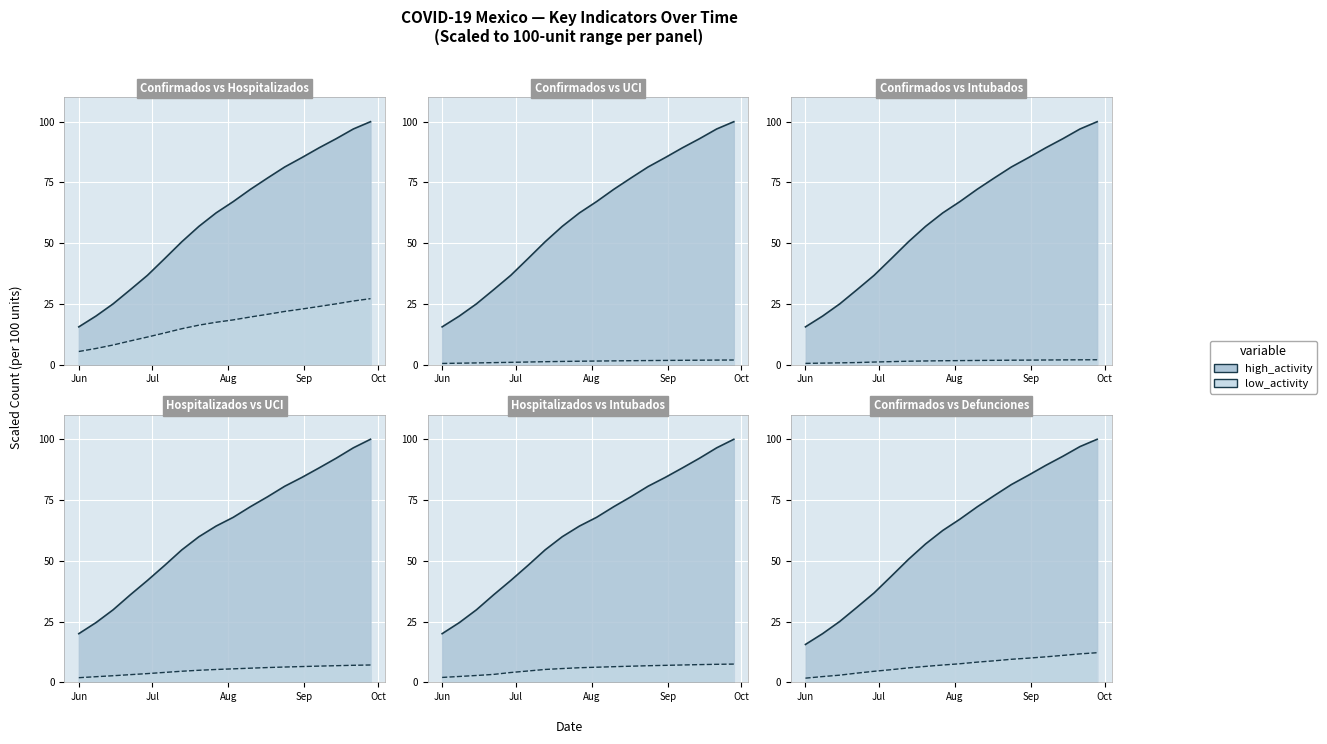

At how many categories does at least one series exceed 29?

16